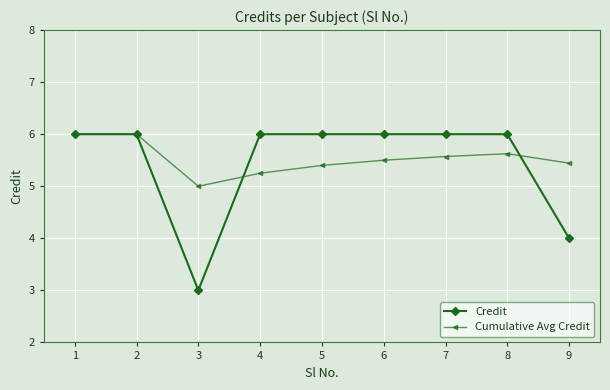

Is the value of Cumulative Avg Credit at 7 greater than the value of Credit at 6?

No